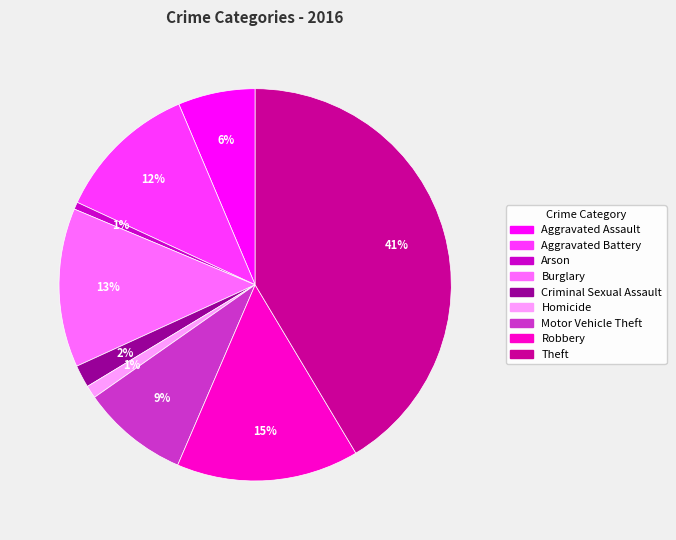

To the nearest percent, what is the combined percentage of Homicide and Arson?

2%